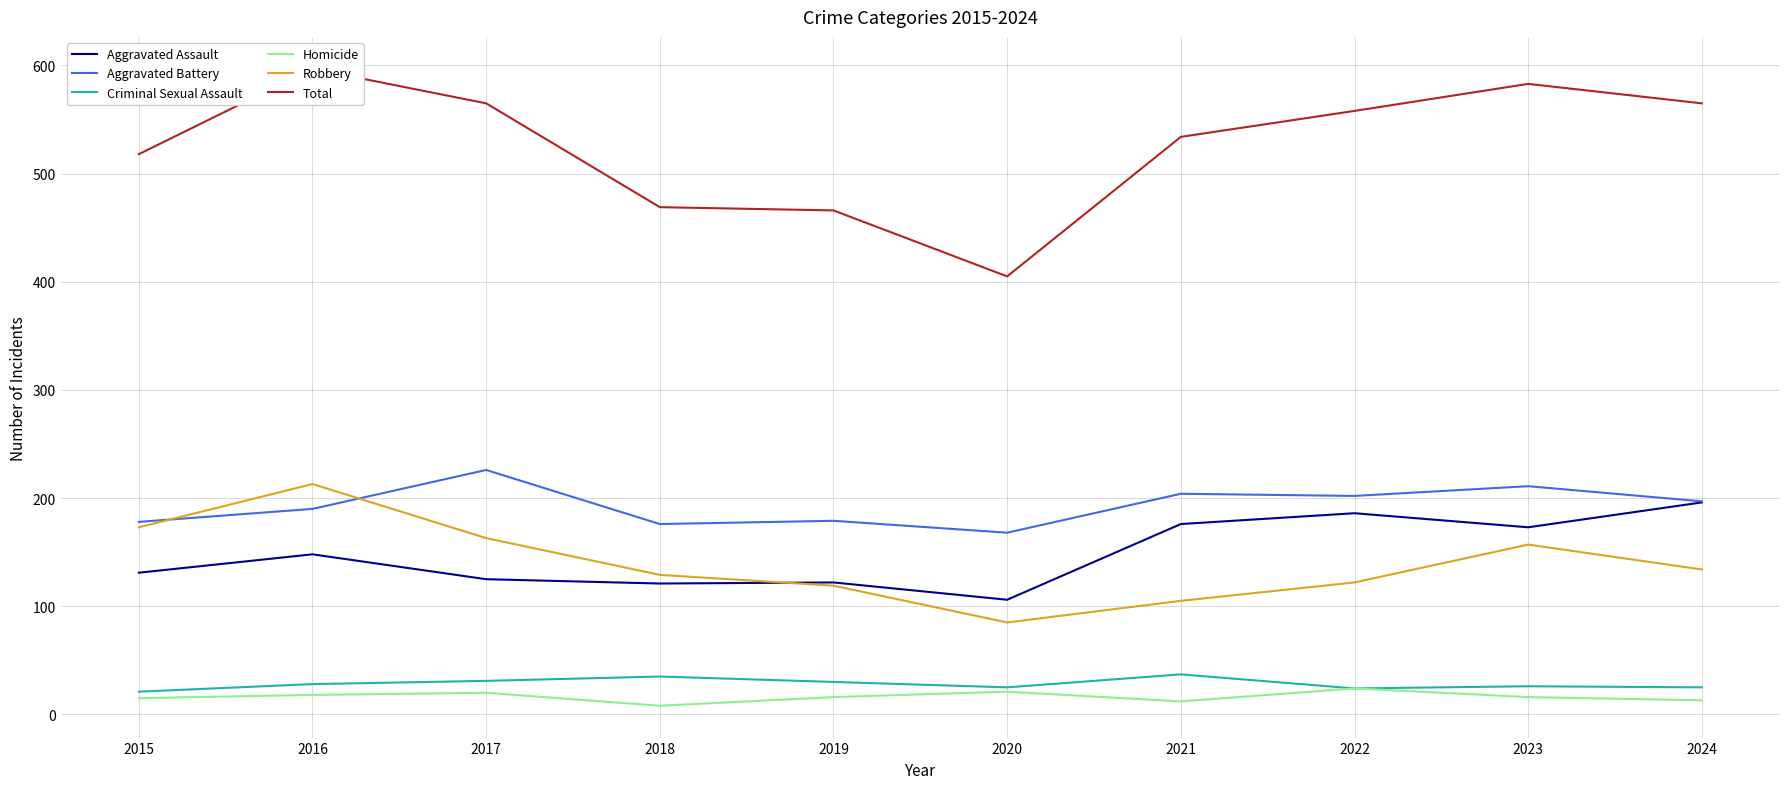

At which label does Homicide reach its peak?

2022